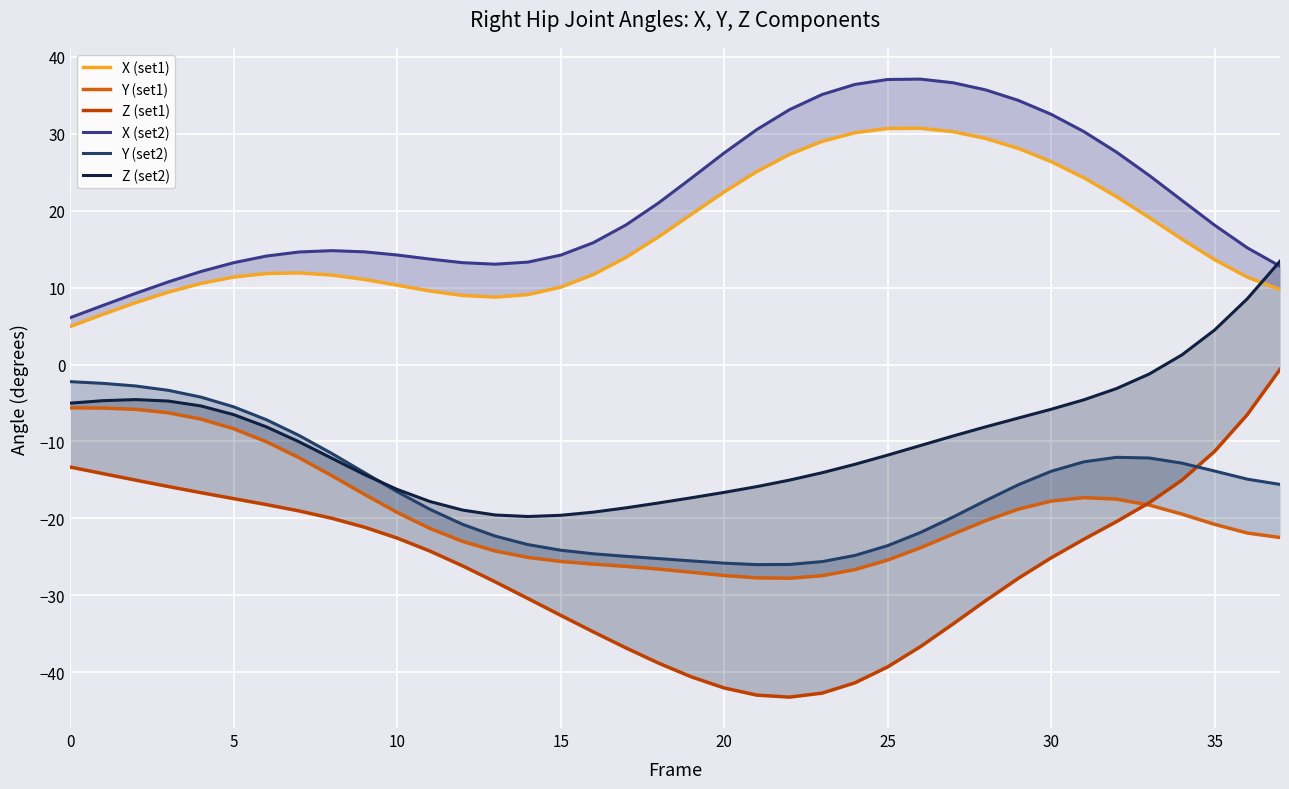

What are all the series names shown in the legend?

X (set1), Y (set1), Z (set1), X (set2), Y (set2), Z (set2)